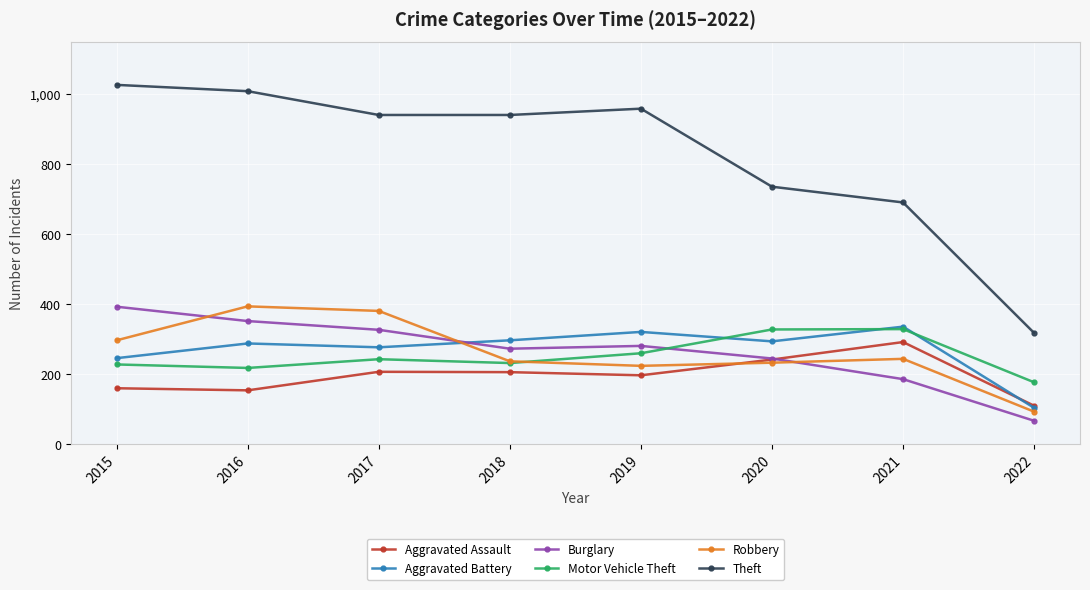

Is it true that Theft equals 1254 at 2018?

False